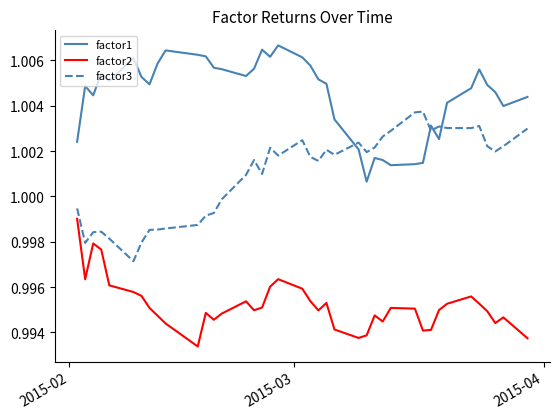

Rank the series by their average value, from highest to lowest.

factor1, factor3, factor2